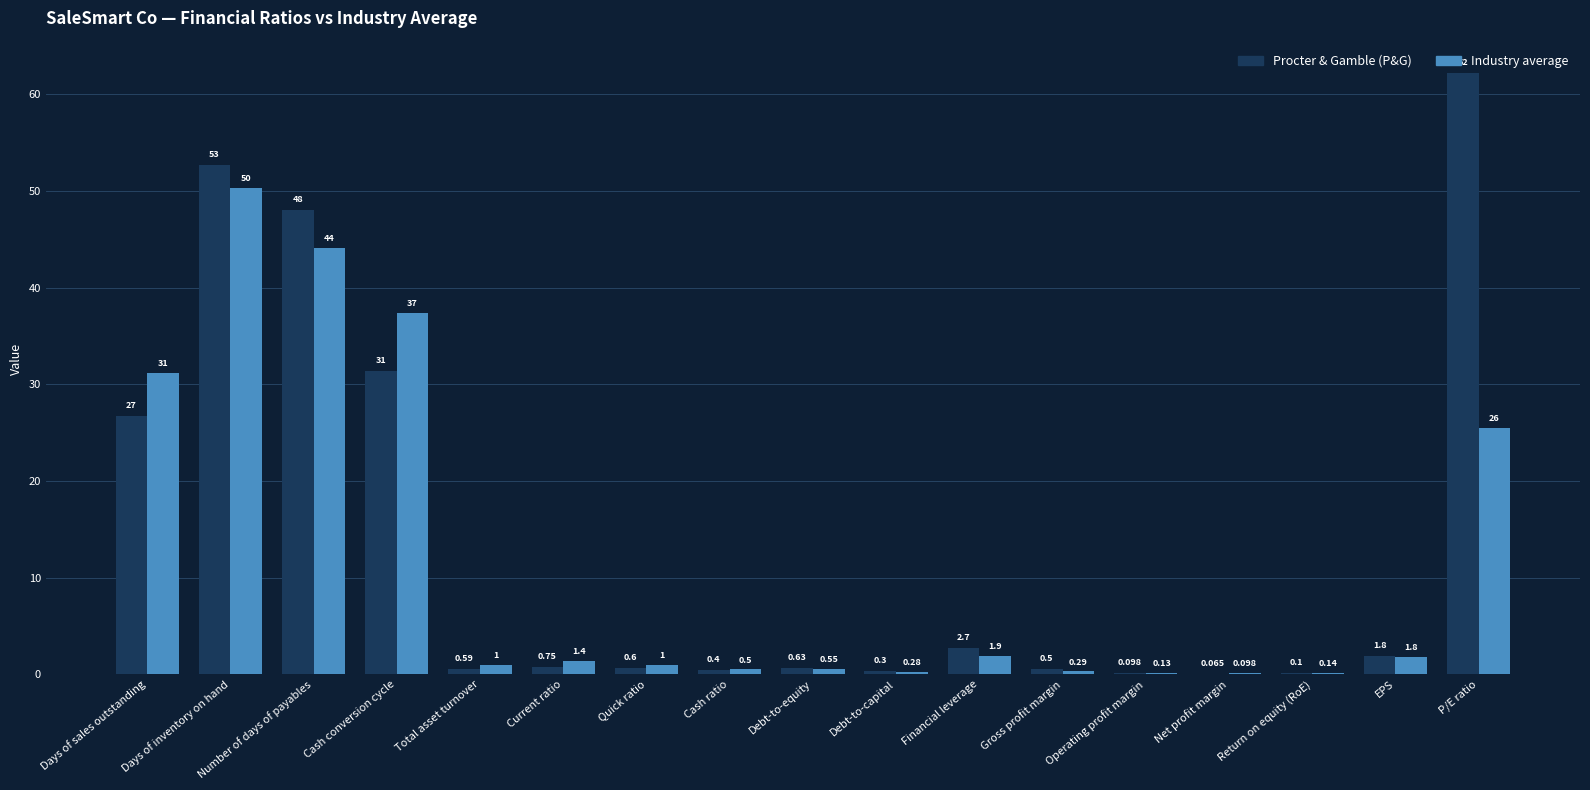

Where is Procter & Gamble (P&G) nearest to the value 31?

Cash conversion cycle